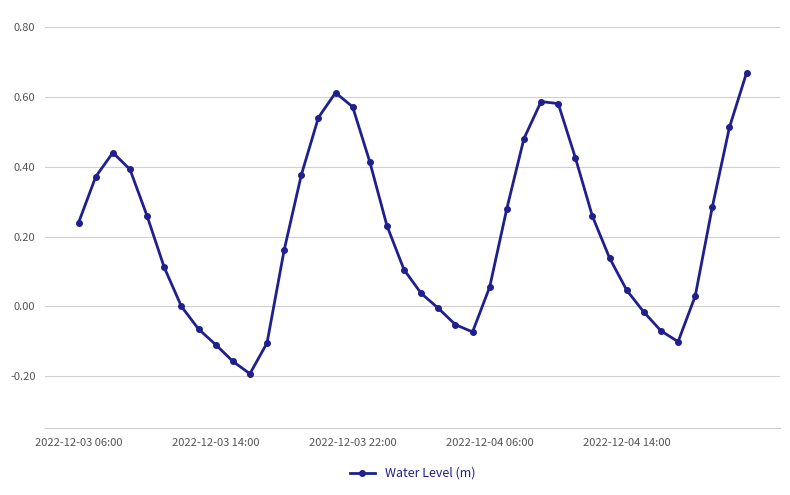

What is the difference between the second highest and minimum values?

0.8